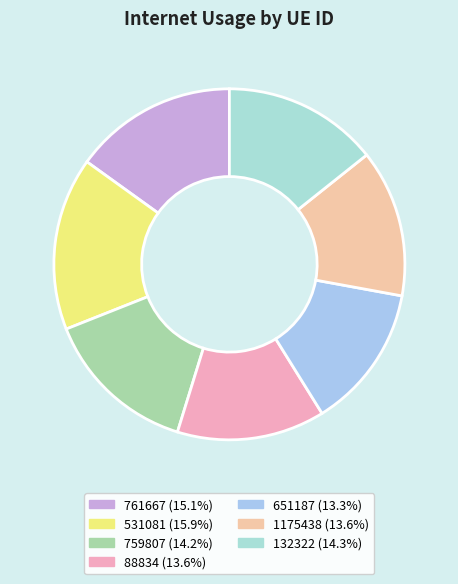

Which category has the biggest portion of the pie?

531081